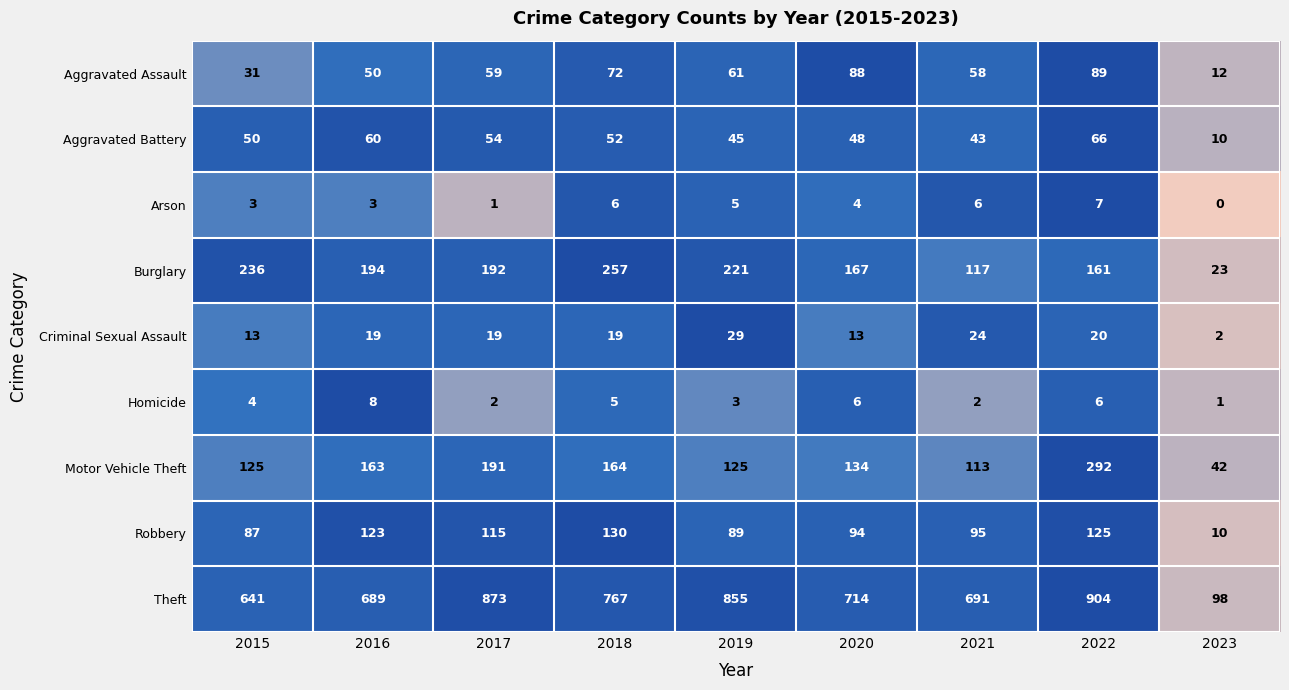

The Arson series shows 3 at 2022. True or false?

False